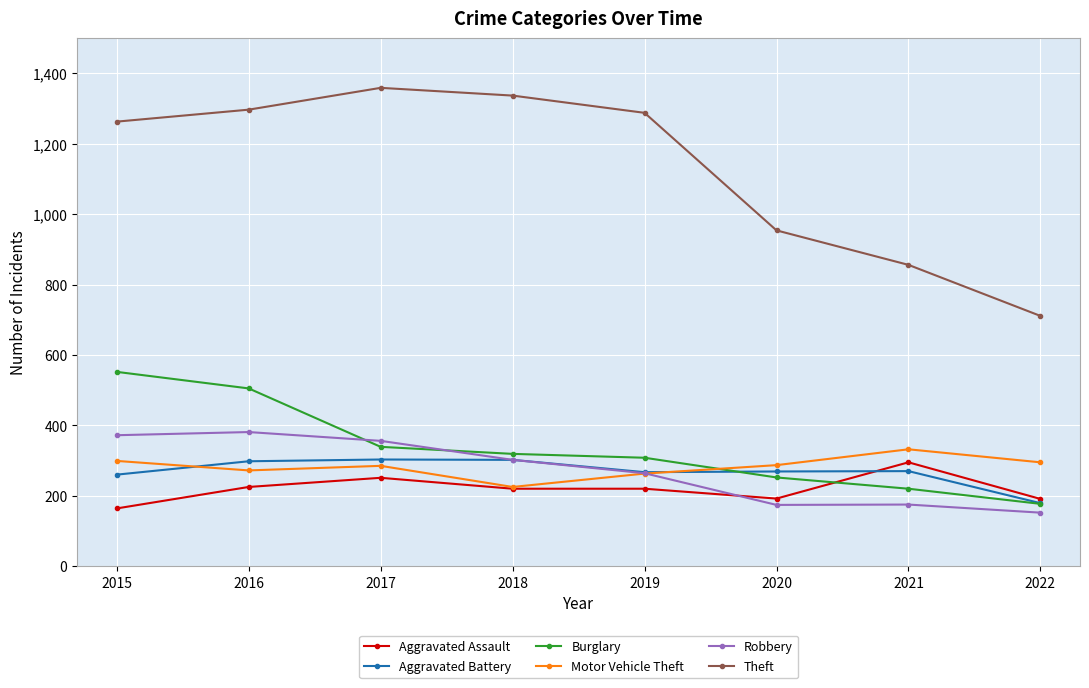

Is this an area chart (filled region under the line)?

No